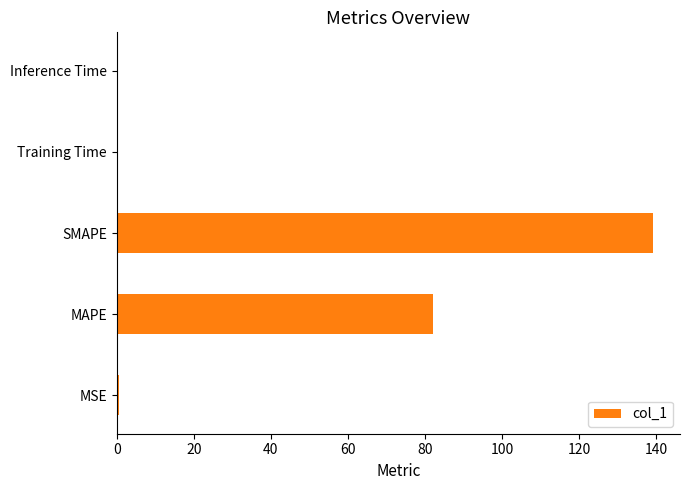

Where is the data nearest to the value 69?

MAPE